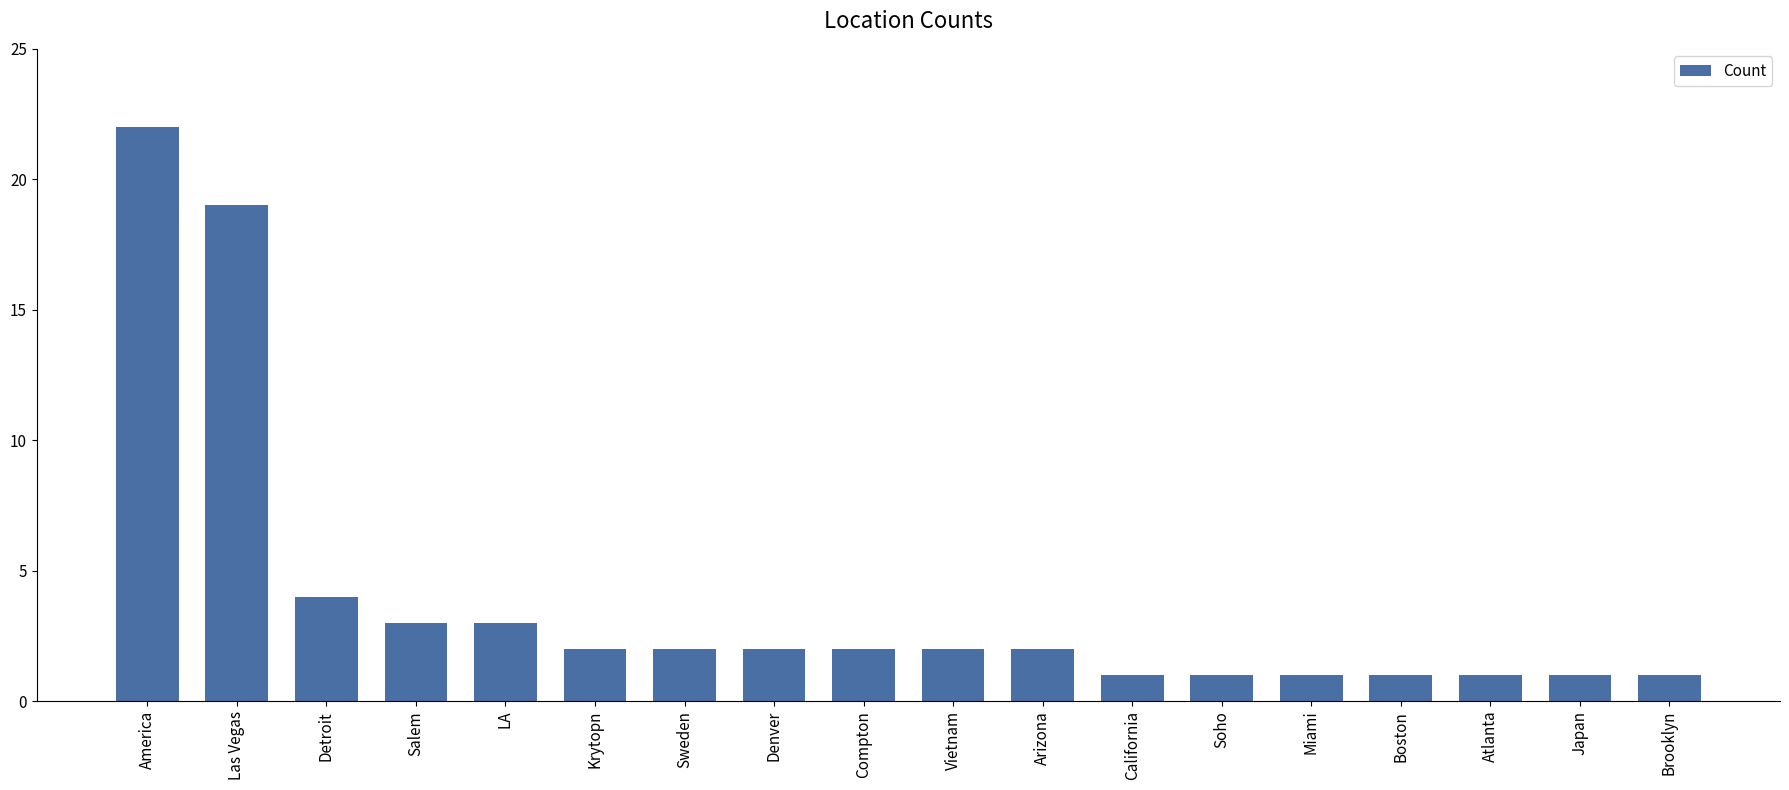

Reading left to right, what are all the values shown in this chart?

22	19	4	3	3	2	2	2	2	2	2	1	1	1	1	1	1	1